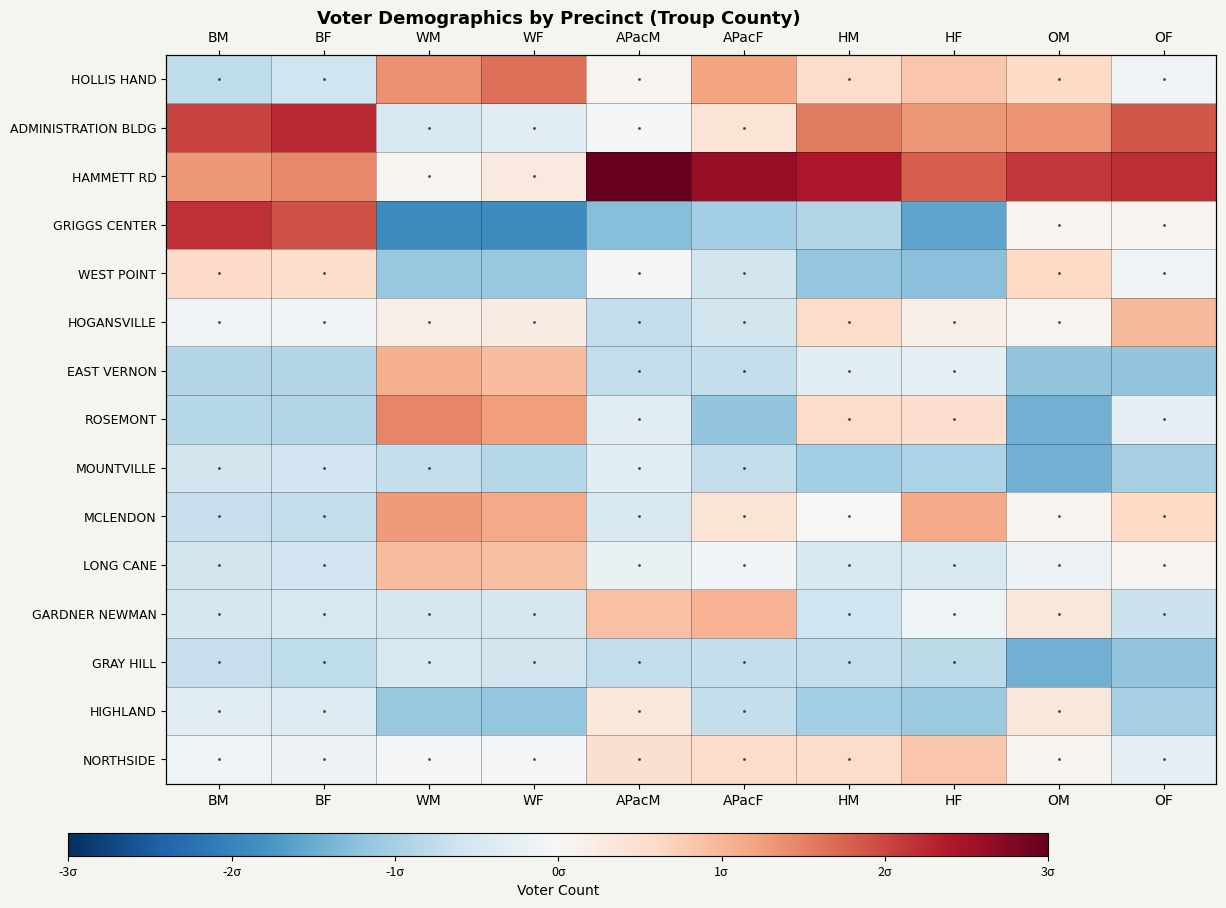

True or false: EAST VERNON has a value of 0.9 at WF.

True